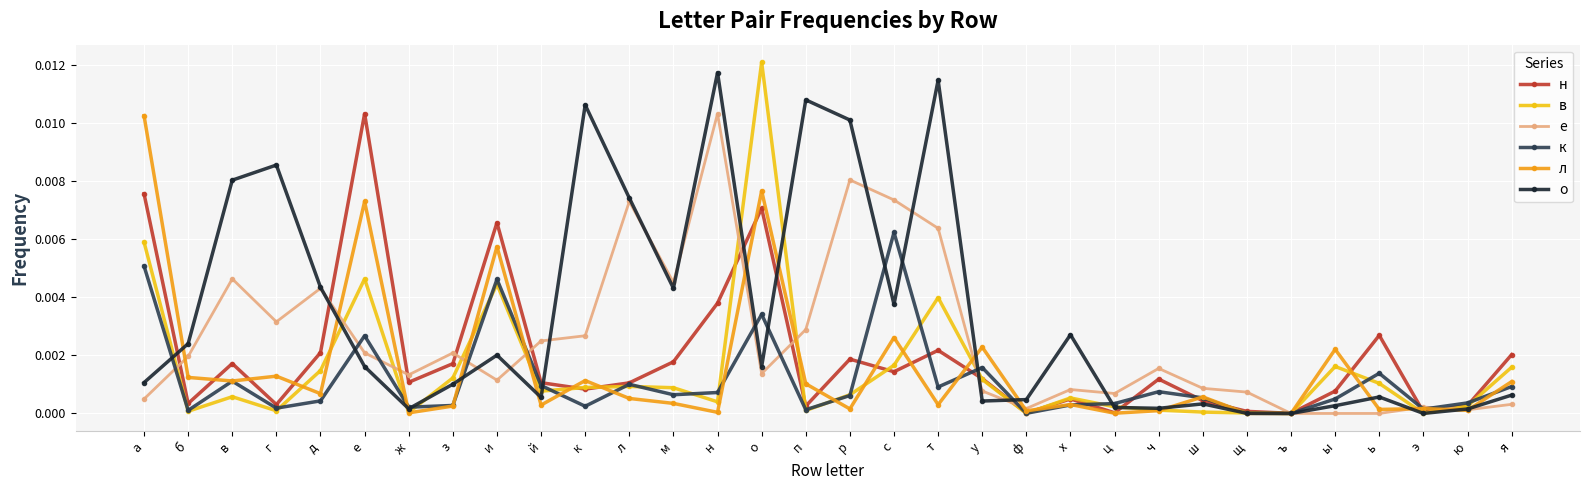

At which category is the sum across all series the highest?

о